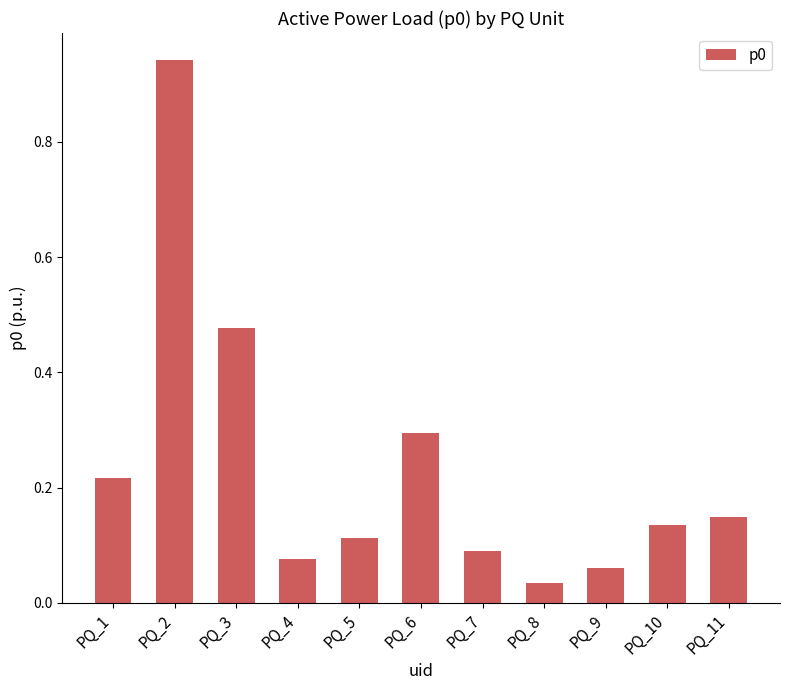

At which category does the chart reach its minimum across all series?

PQ_8